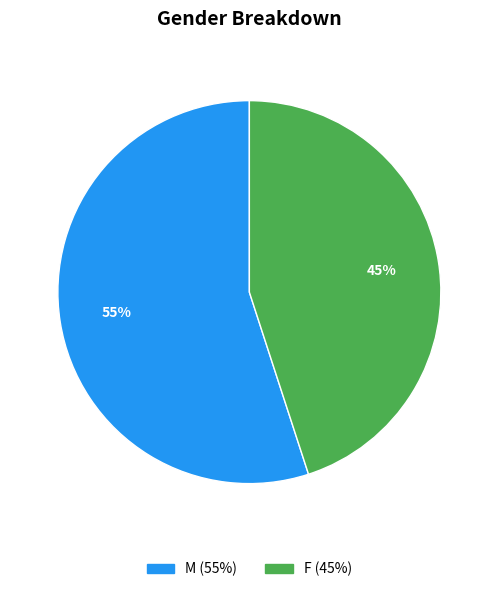

What is the ratio of the value at M to the value at F?

1.2